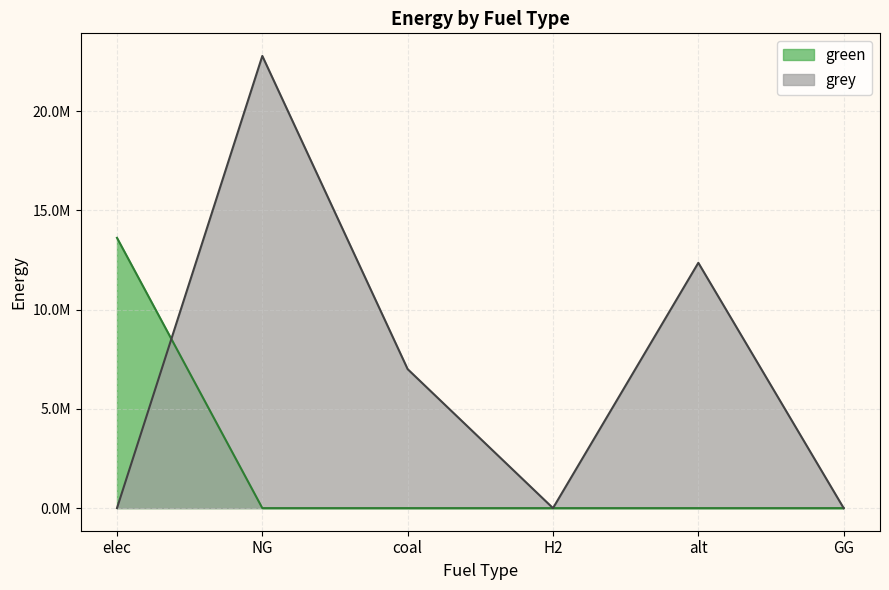

At how many categories does at least one series exceed 9403504?

3